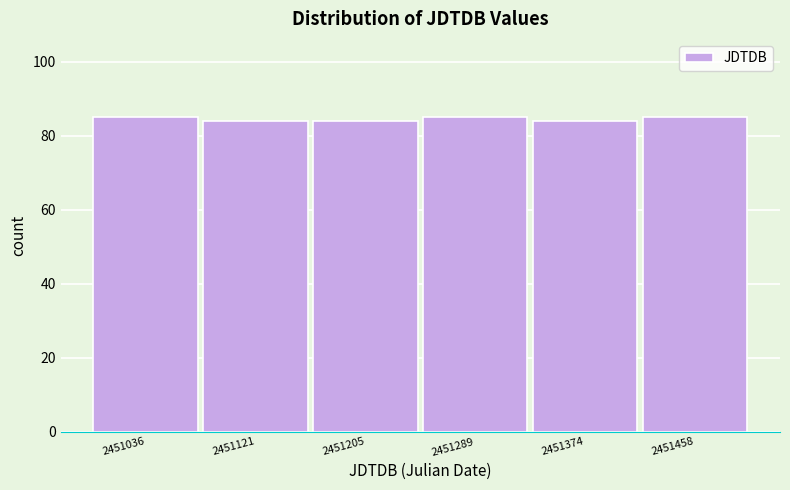

Reading right to left, transcribe all the data shown in this chart.

85	84	85	84	84	85